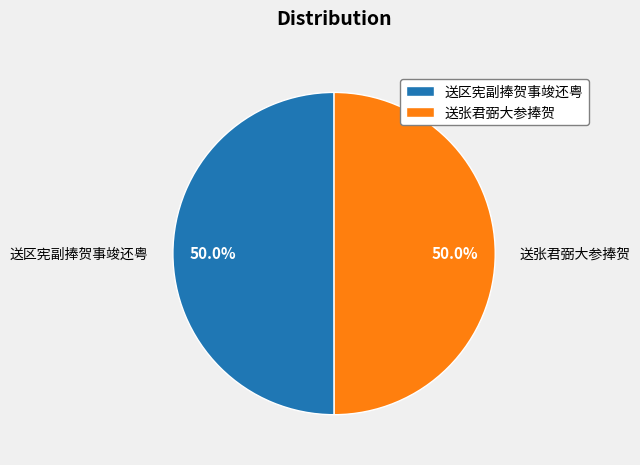

True or false: 送张君弼大参捧贺 accounts for 57% of the total.

False